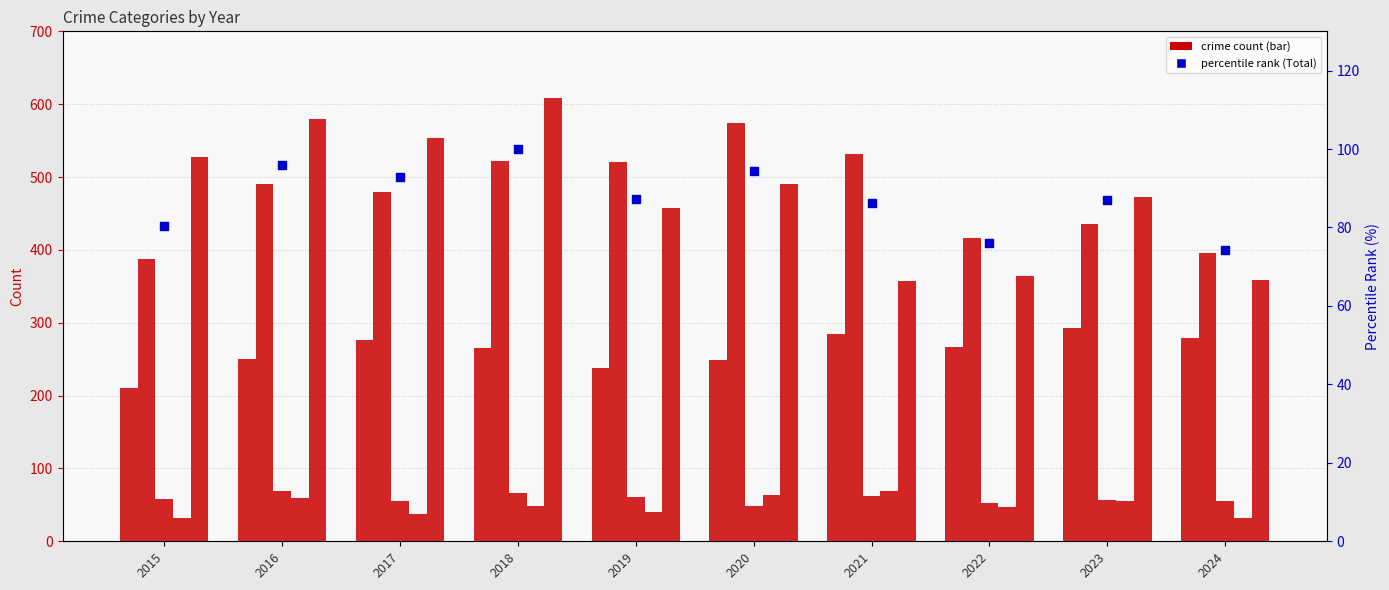

What is the total value across all series at 2015?

1294.4